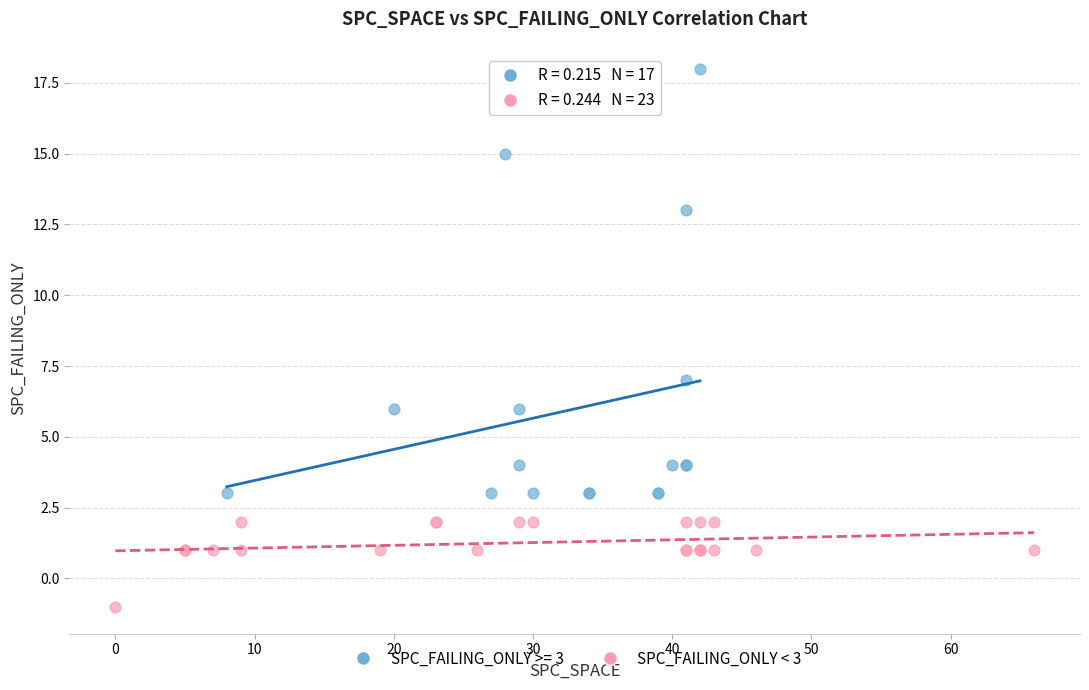

Which series reaches the minimum Y coordinate?

SPC_FAILING_ONLY < 3